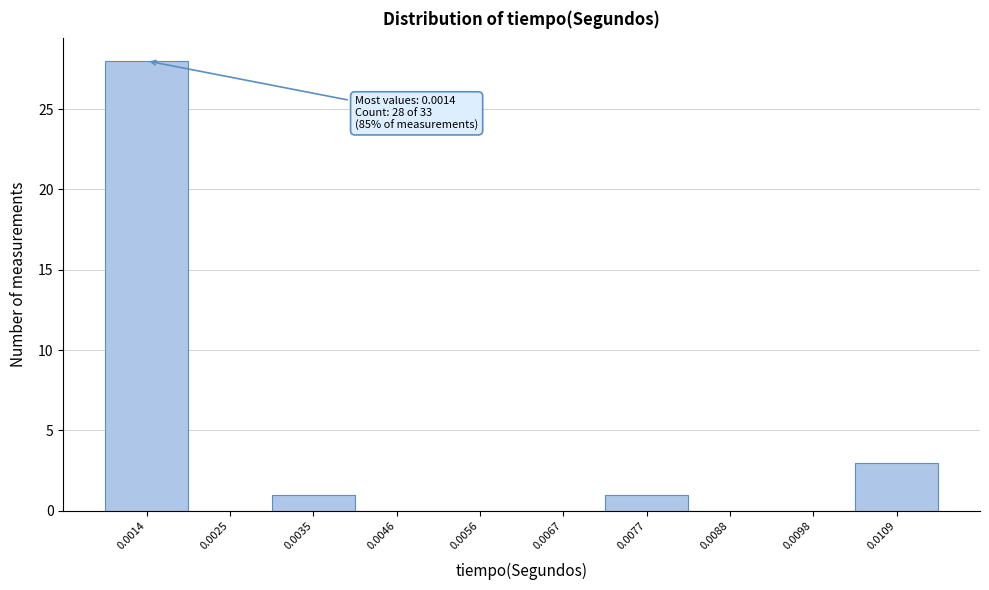

Reading left to right, what are all the values shown in this chart?

0.0014=28	0.0025=0	0.0035=1	0.0046=0	0.0056=0	0.0067=0	0.0077=1	0.0088=0	0.0098=0	0.0109=3